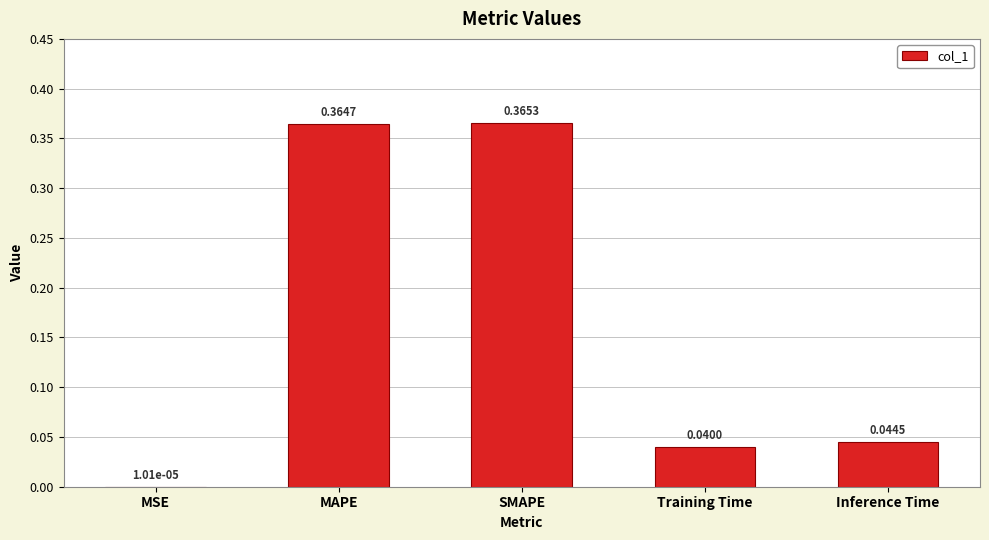

Are the bars horizontal?

No